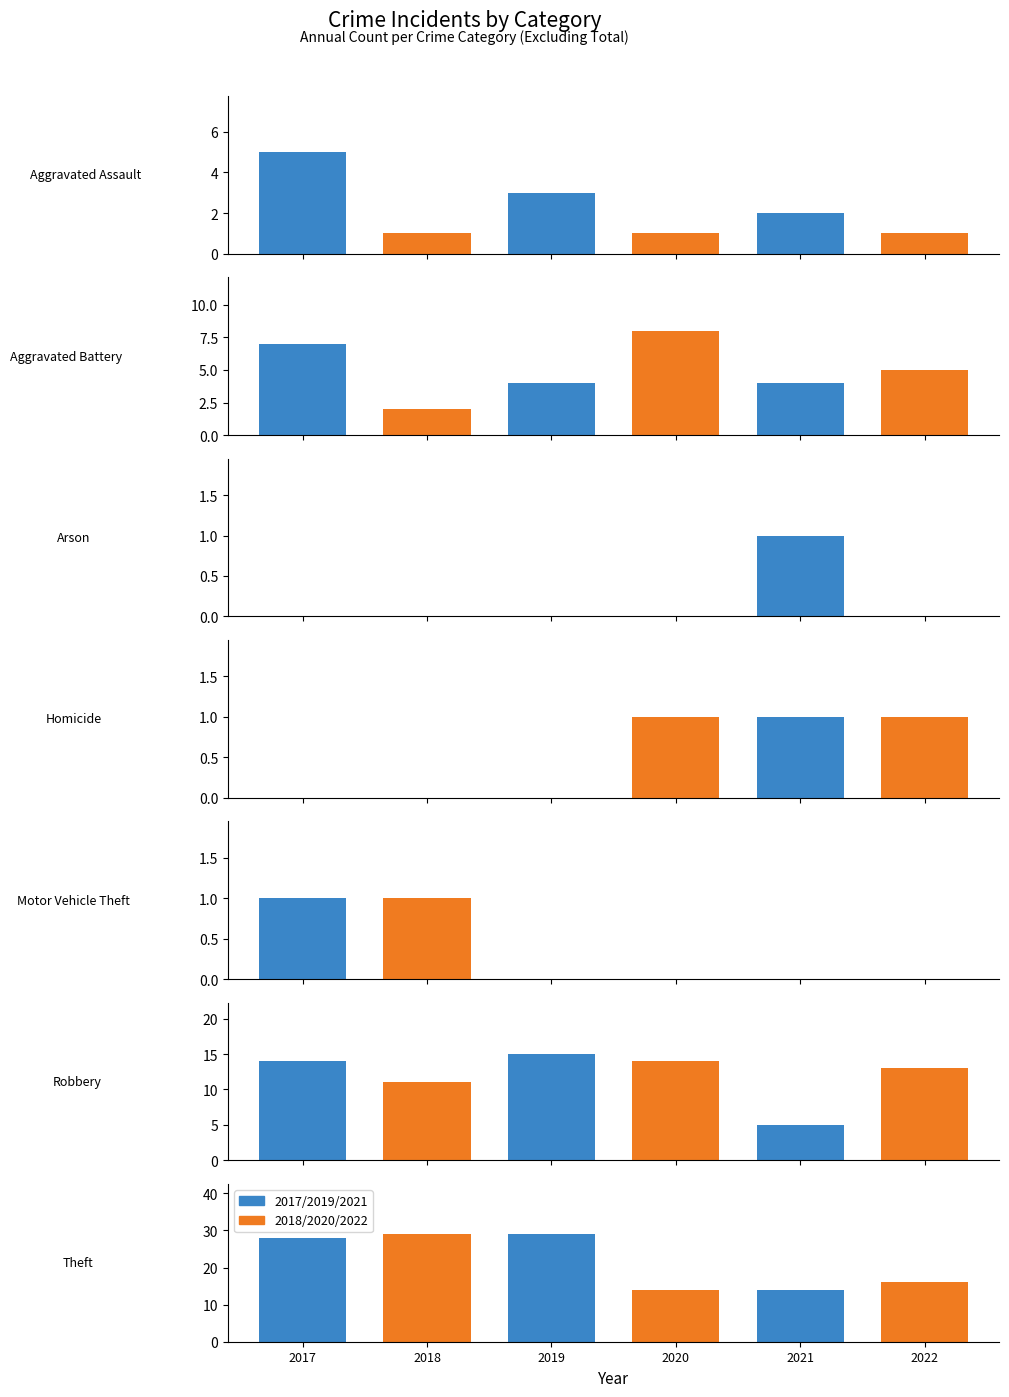

Reading left to right, what are all the values shown in this chart?

2021: 2	4	1	1	0	5	14
2017: 5	7	0	0	1	14	28
2018: 1	2	0	0	1	11	29
2022: 1	5	0	1	0	13	16
2020: 1	8	0	1	0	14	14
2019: 3	4	0	0	0	15	29